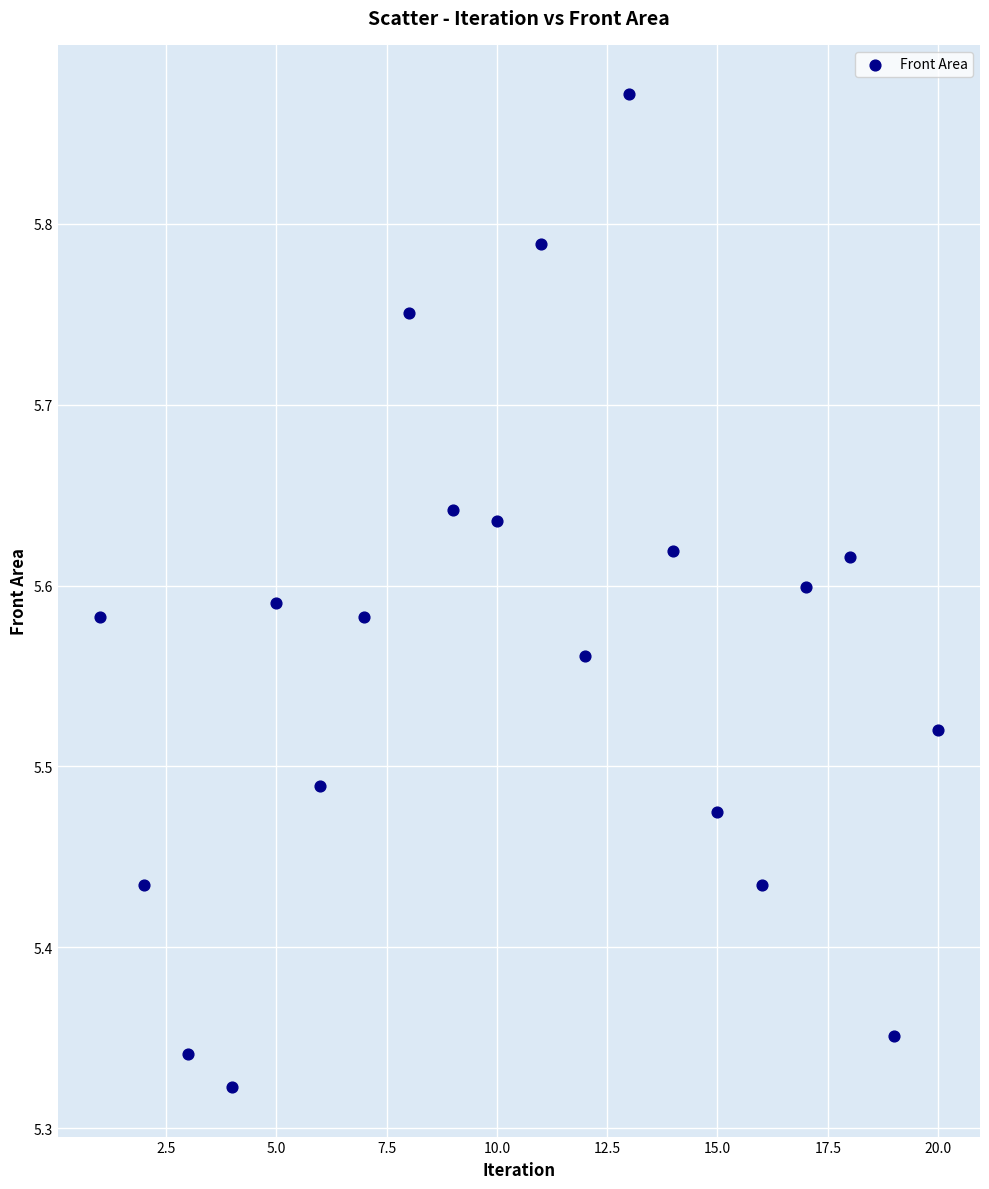

What is the range of Y values (max minus min)?

0.5